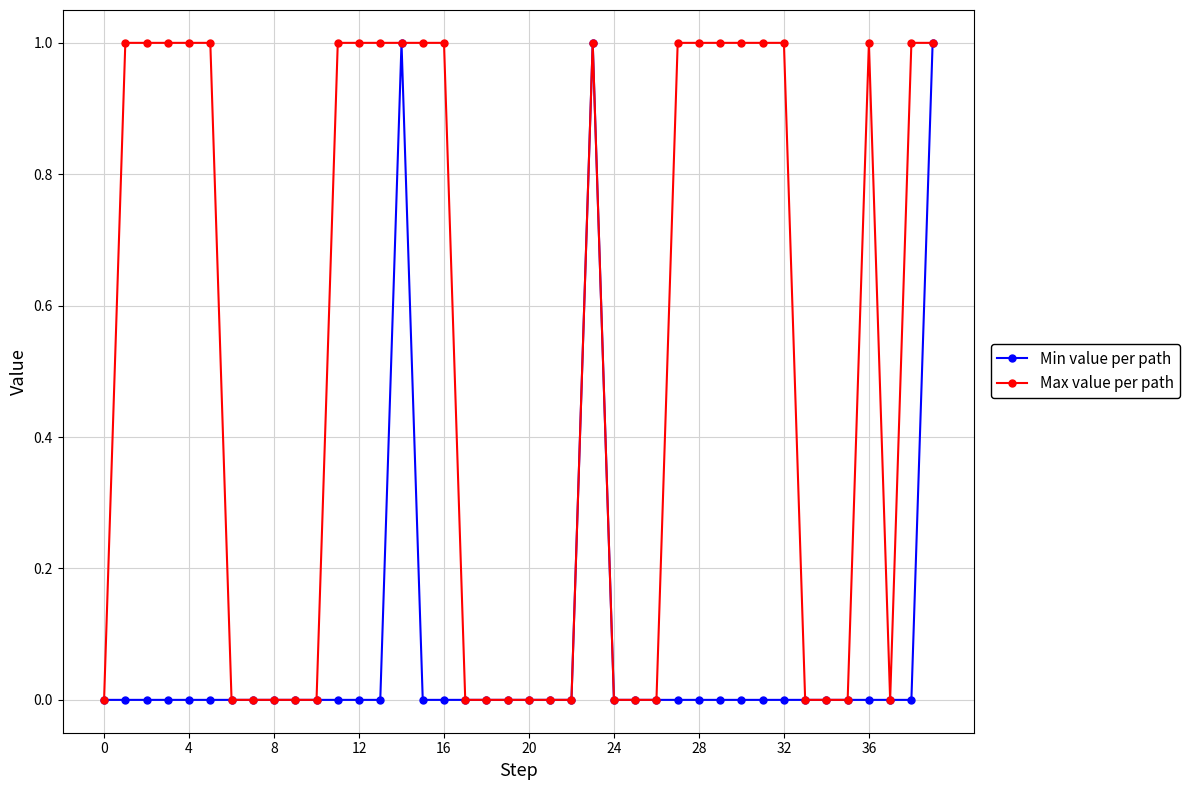

Reading left to right, extract all data points from this chart.

Min value per path: 0	0	0	0	0	0	0	0	0	0	0	0	0	0	1	0	0	0	0	0	0	0	0	1	0	0	0	0	0	0	0	0	0	0	0	0	0	0	0	1
Max value per path: 0	1	1	1	1	1	0	0	0	0	0	1	1	1	1	1	1	0	0	0	0	0	0	1	0	0	0	1	1	1	1	1	1	0	0	0	1	0	1	1